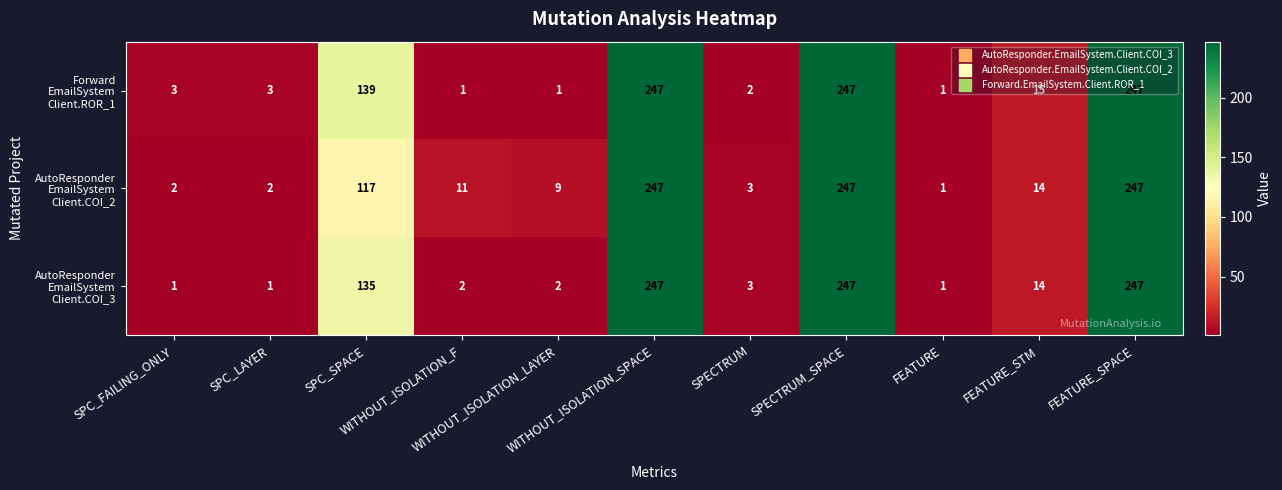

What is the greatest value displayed?

247